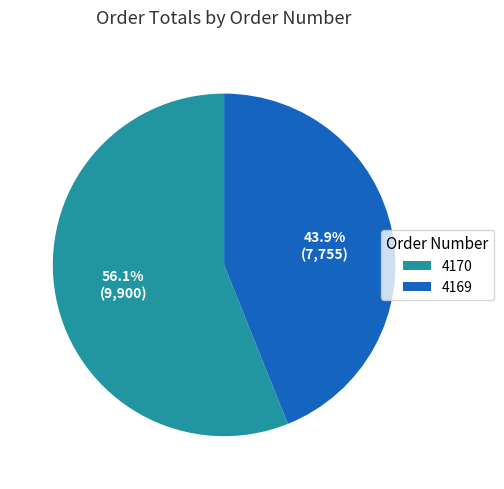

How many slices are in this pie chart?

2